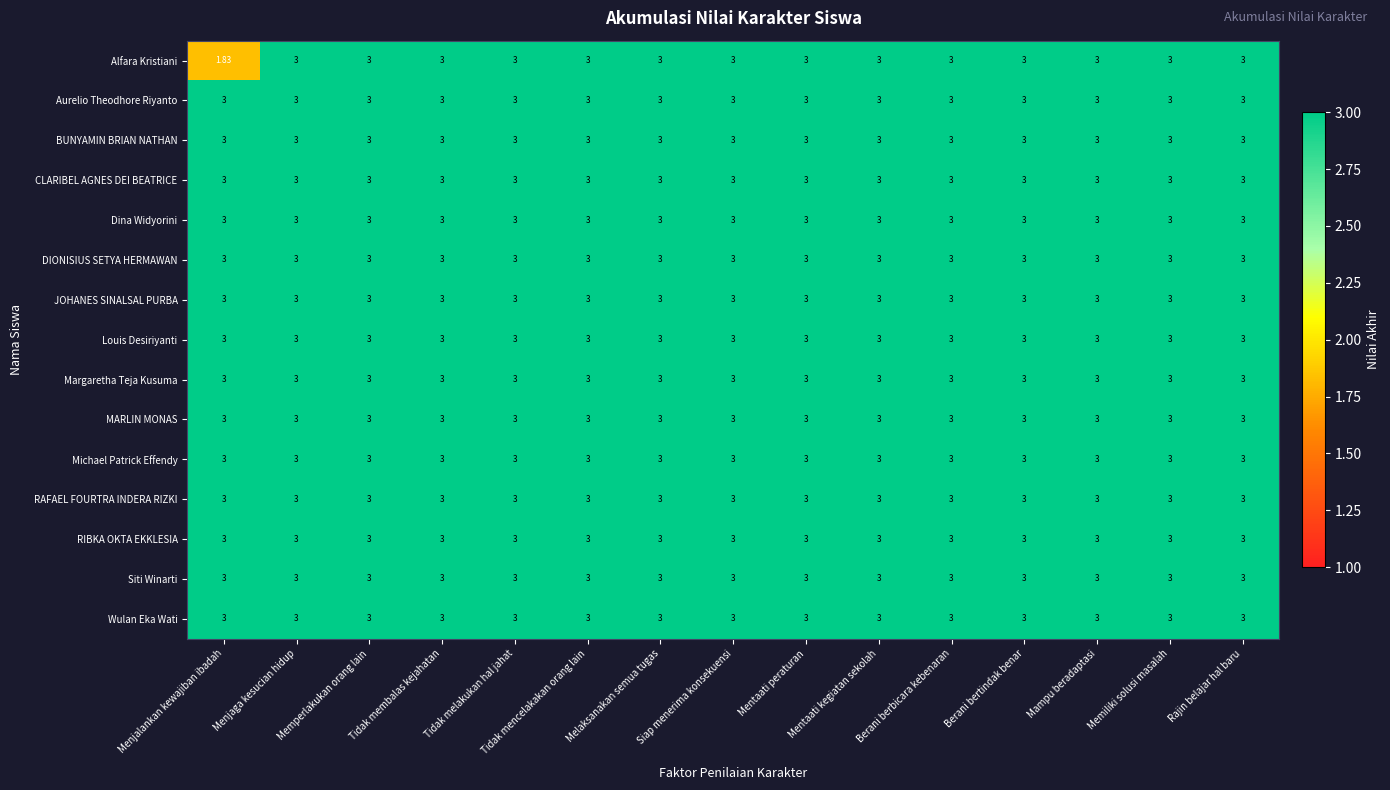

Which series changed the most between Menjalankan kewajiban ibadah and Tidak mencelakakan orang lain?

Alfara Kristiani